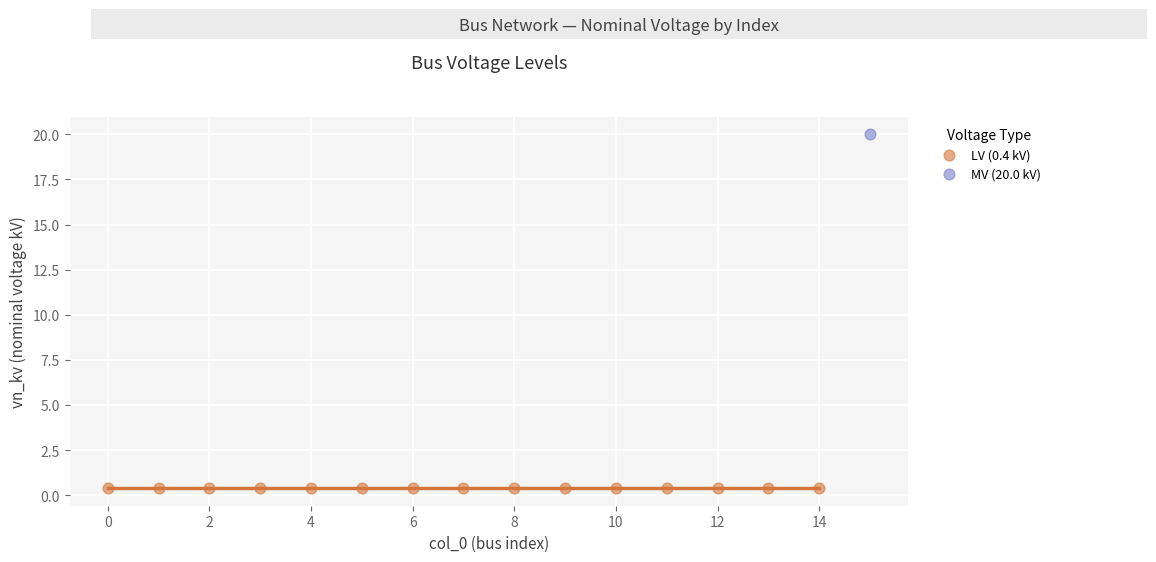

What are all the series names shown in the legend?

LV (0.4 kV), MV (20.0 kV)